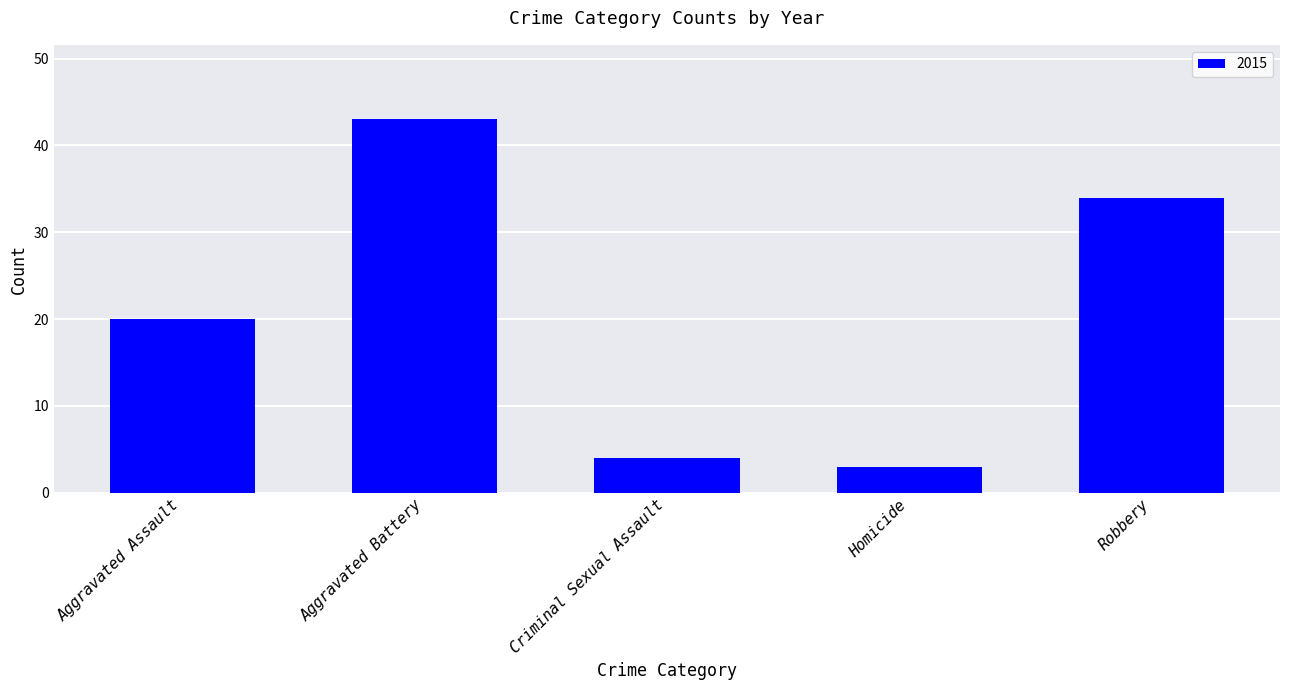

Read the value at Aggravated Assault, to the nearest 10.

20